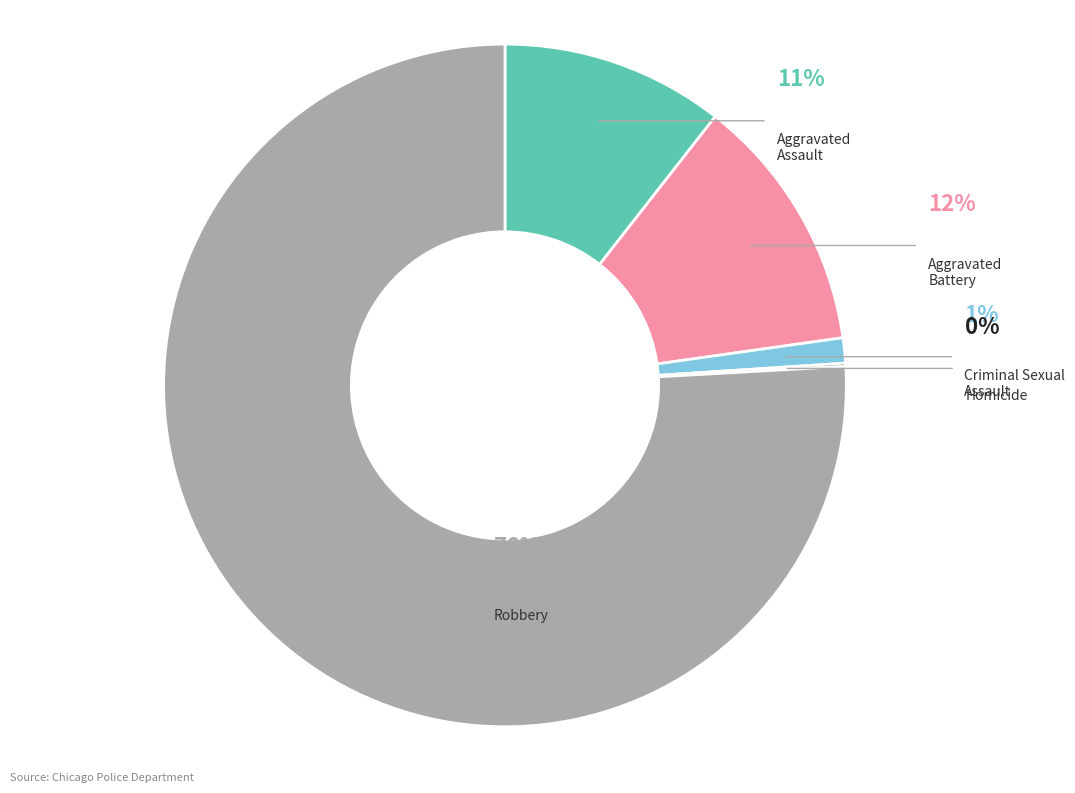

To the nearest percent, what portion does Aggravated Assault represent?

11%